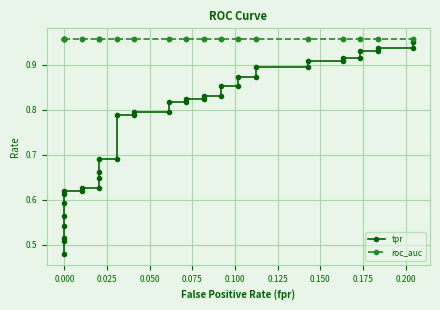

Does the chart display data point markers on the line(s)?

Yes